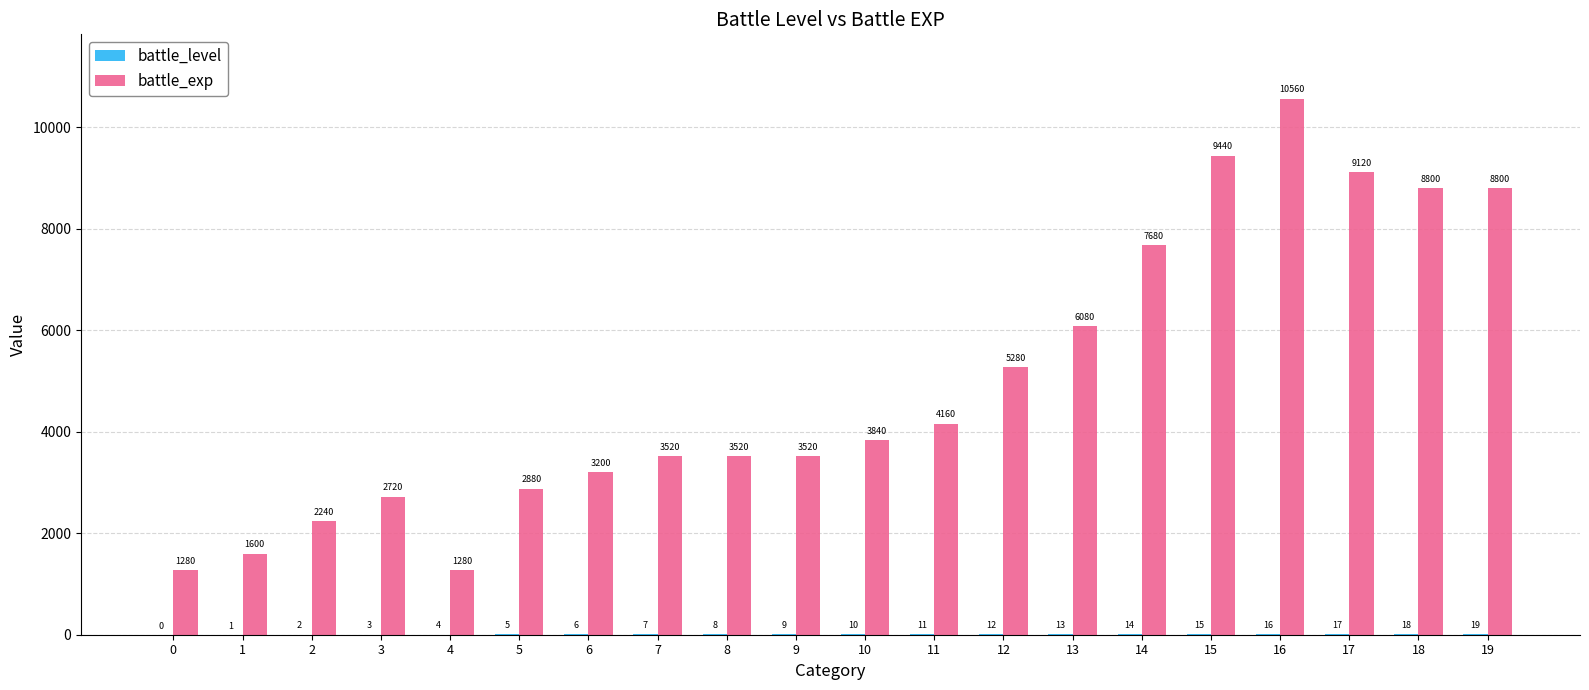

Which series has the largest total across all categories?

battle_exp